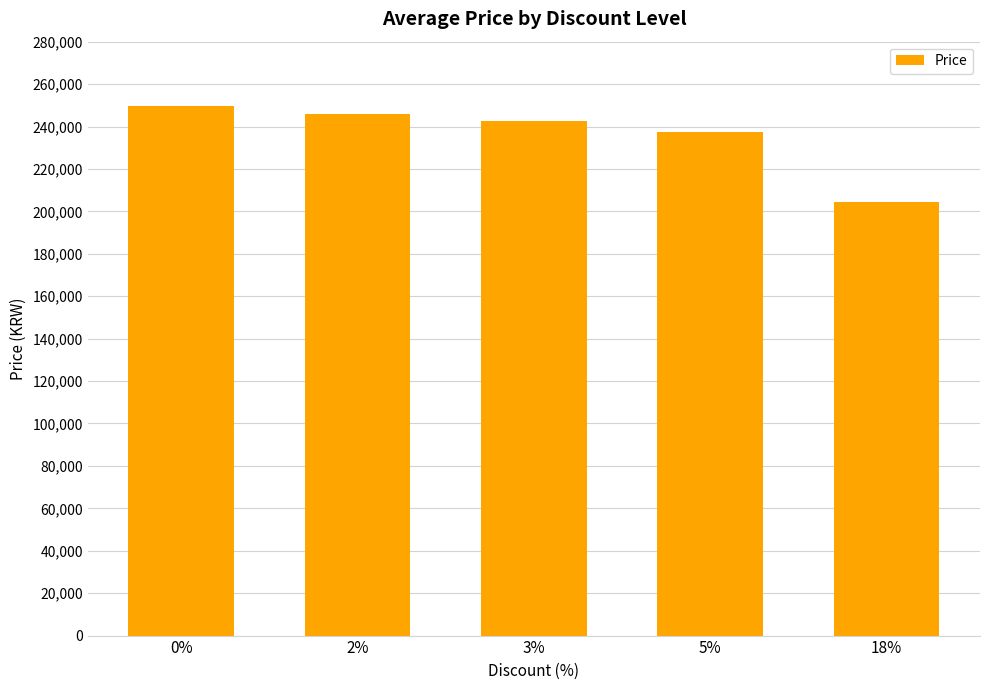

Approximately how many times larger is the value at 5% compared to 2%?

1.0